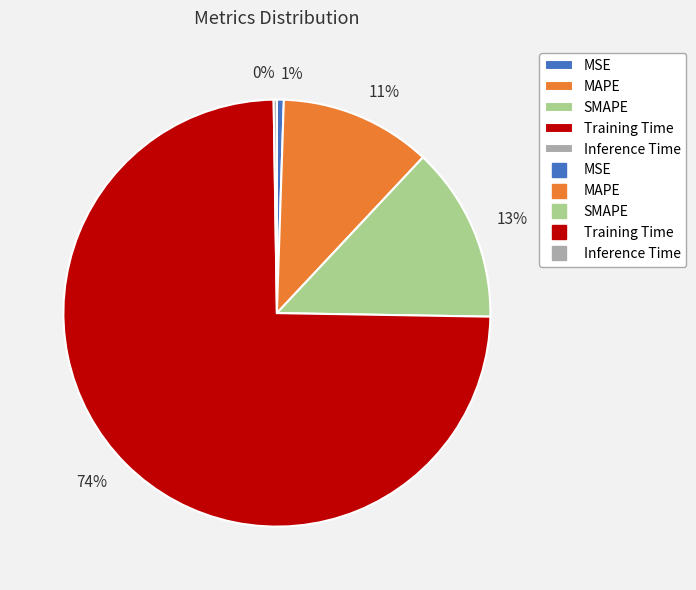

To the nearest percent, what is the average slice percentage?

20%